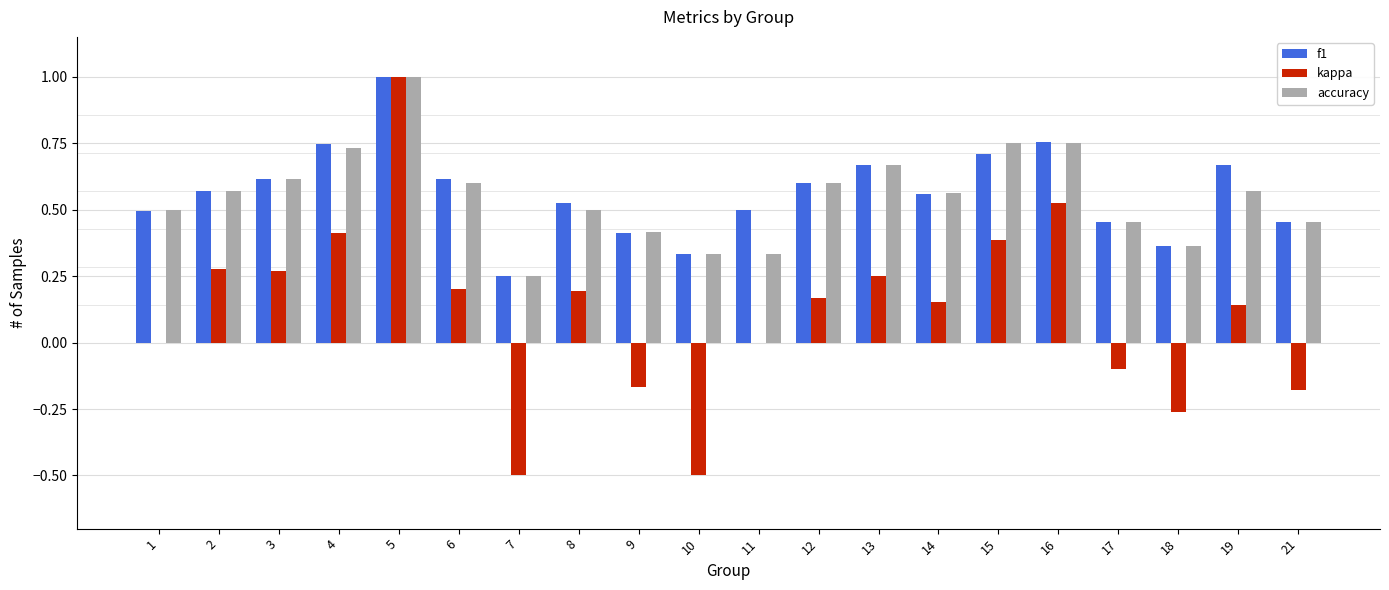

Between 11 and 14, which series saw the biggest shift?

accuracy